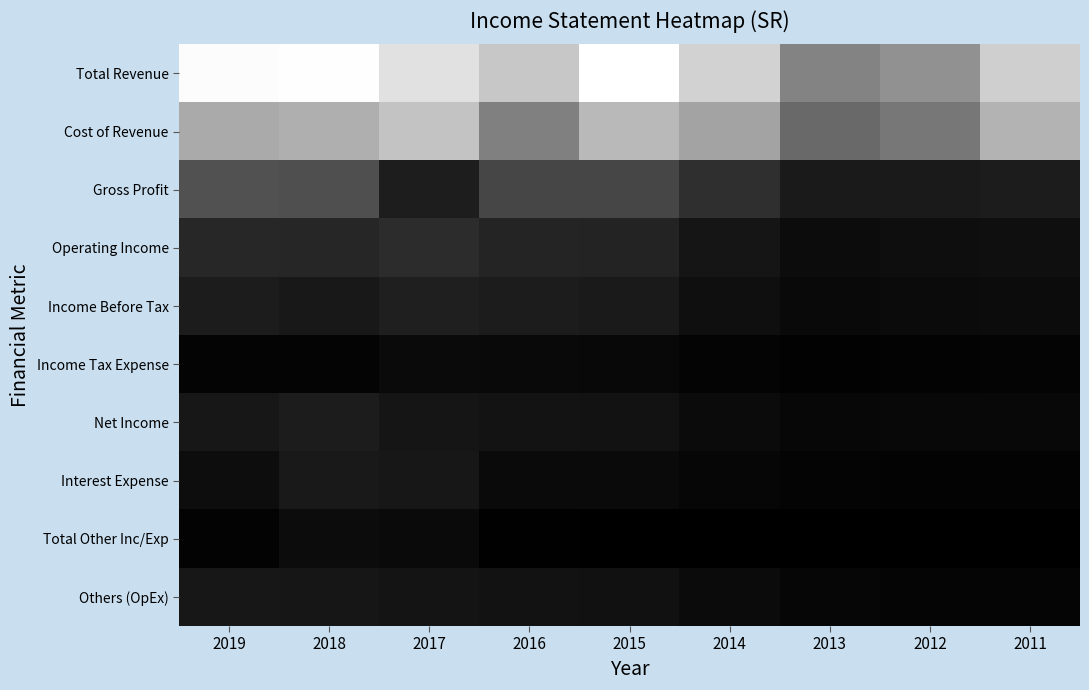

What is the maximum value shown in the chart?

1976400